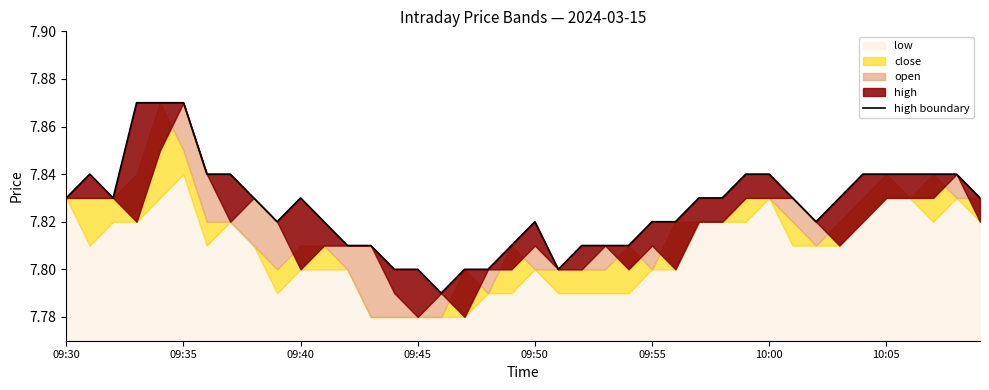

At which category does the chart reach its minimum across all series?

16